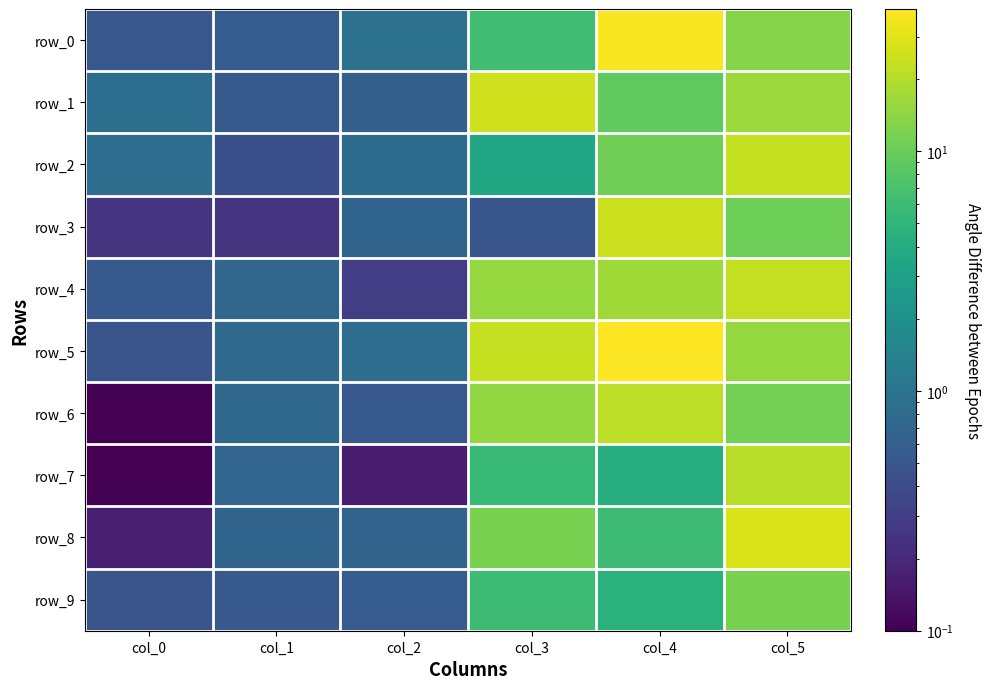

What is the average value of the row_3 series?

6.1